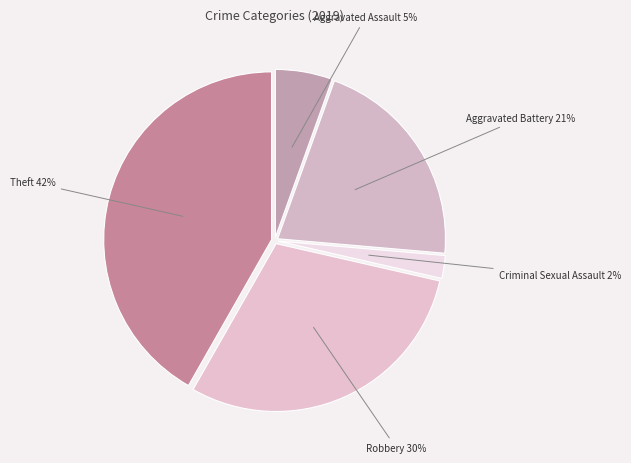

Is it true that Aggravated Battery is 26% of the pie?

False